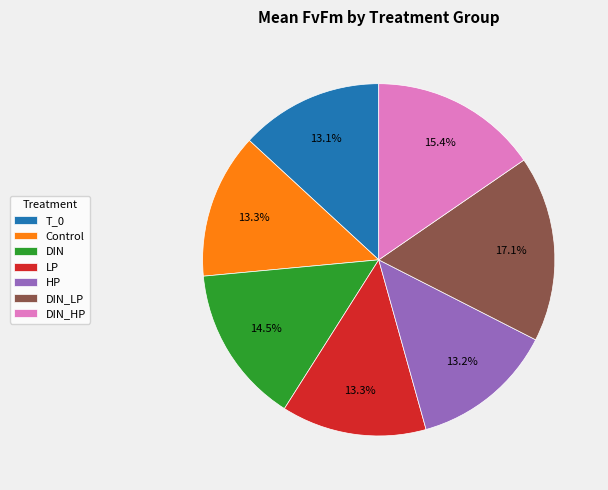

What is the largest slice in the pie chart?

DIN_LP